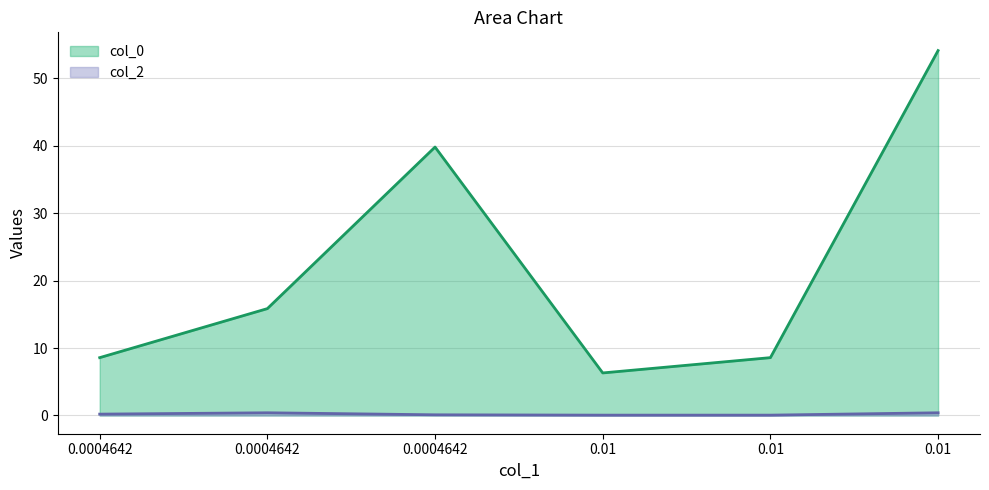

How many values in the col_0 series are below 15?

3